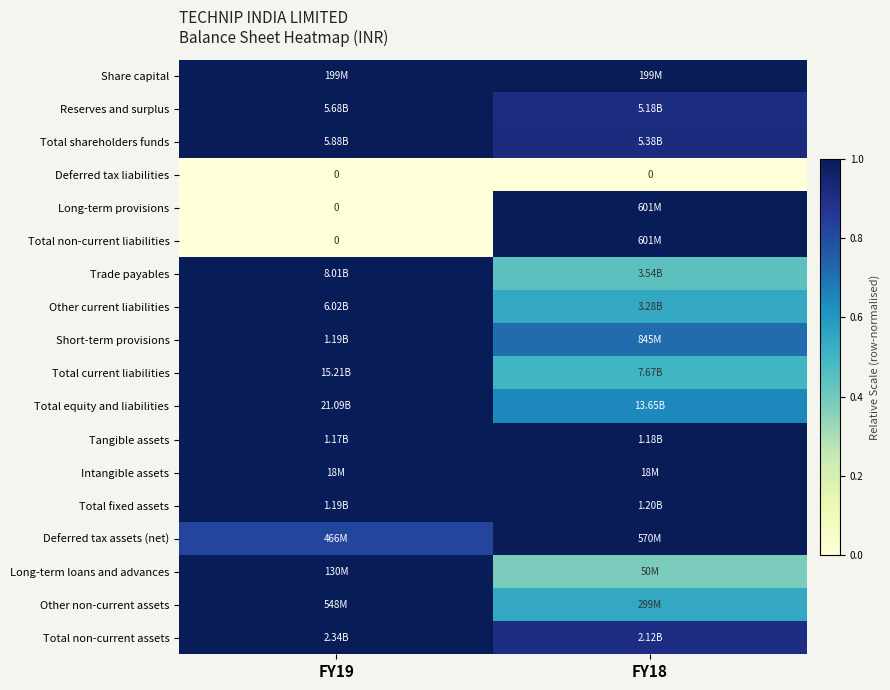

At how many categories does at least one series exceed 0?

2